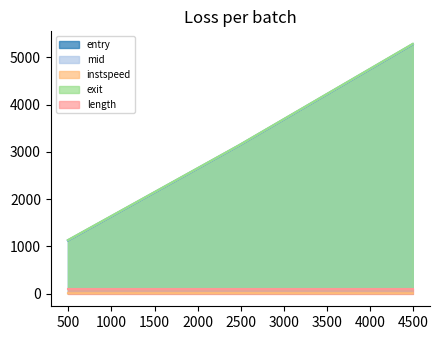

How many values in the entry series are below 3135?

1